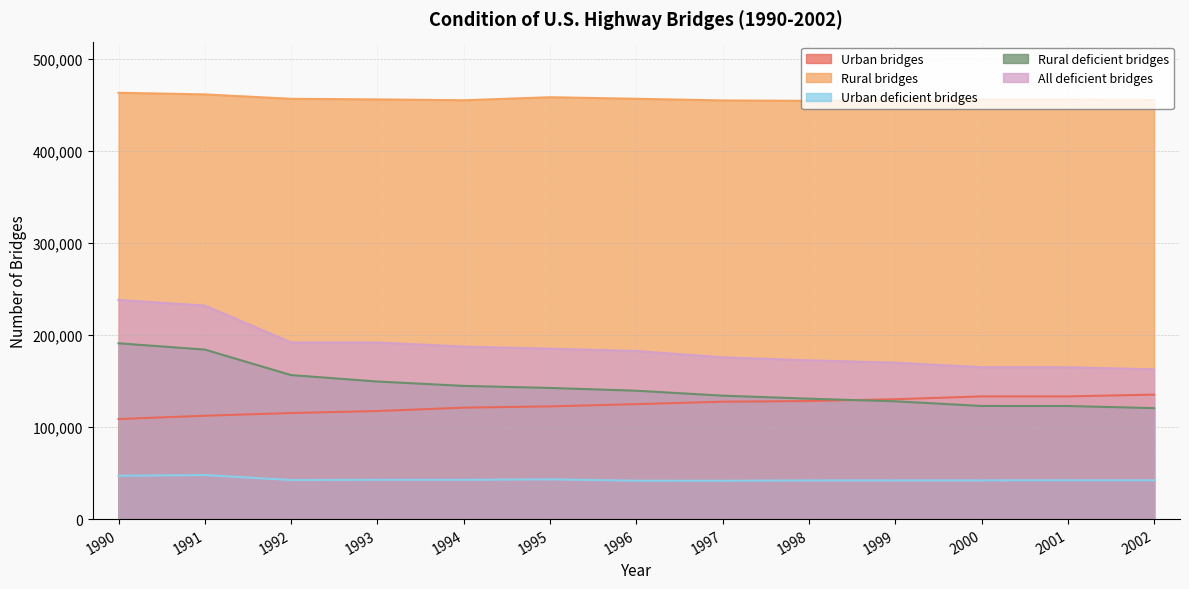

What is the value of the Rural deficient bridges point at the 8th from the left?

134174